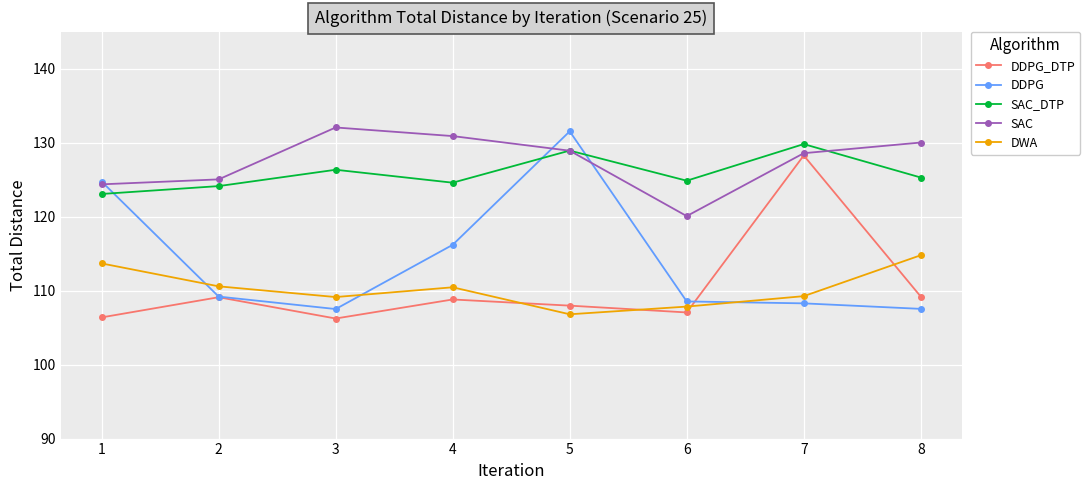

At how many categories does at least one series exceed 119?

8